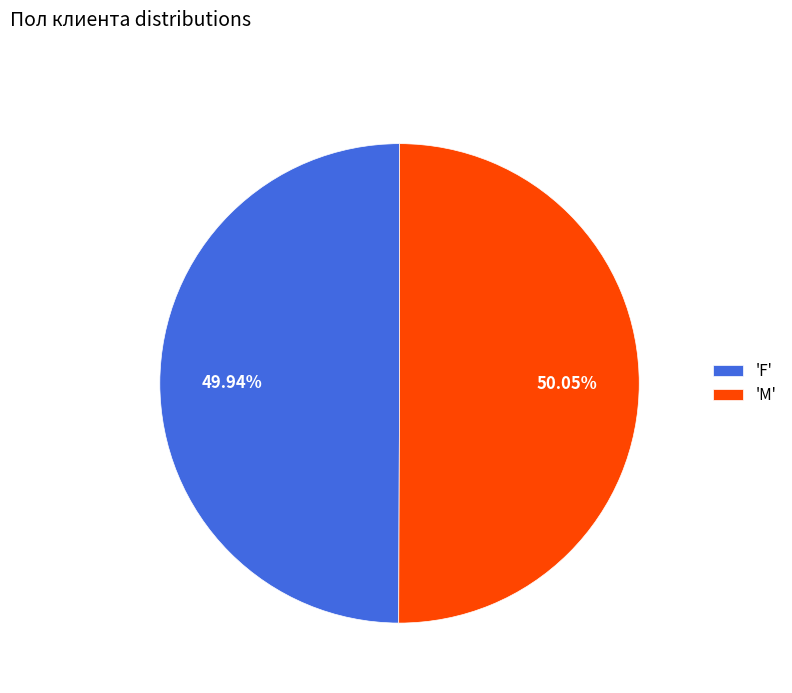

Is there any slice that represents more than half of the pie?

Yes